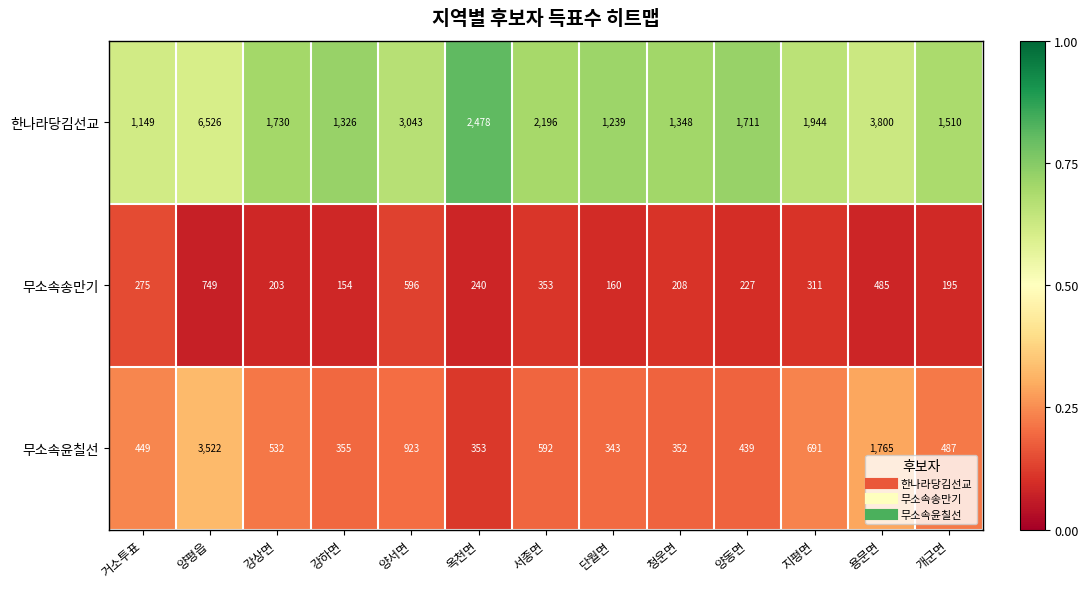

True or false: 무소속송만기 has a value of 353 at 서종면.

True